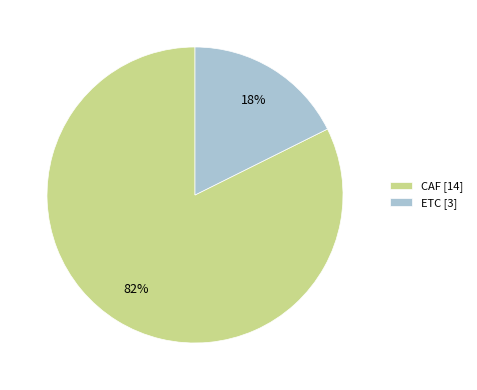

Is the sum of CAF and ETC greater than half?

Yes